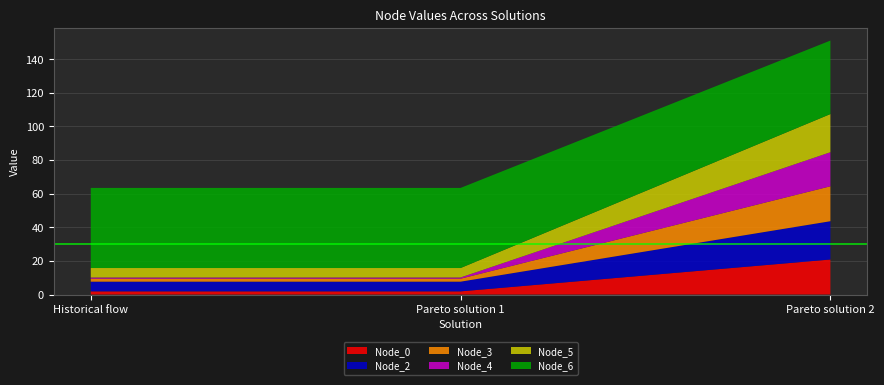

Reading right to left, extract all data points from this chart.

Node_0: 20.8	1.9	1.9
Node_2: 22.8	5.8	5.8
Node_3: 20.8	1.8	1.8
Node_4: 20.2	0.7	0.7
Node_5: 22.7	5.6	5.6
Node_6: 43.7	47.6	47.6